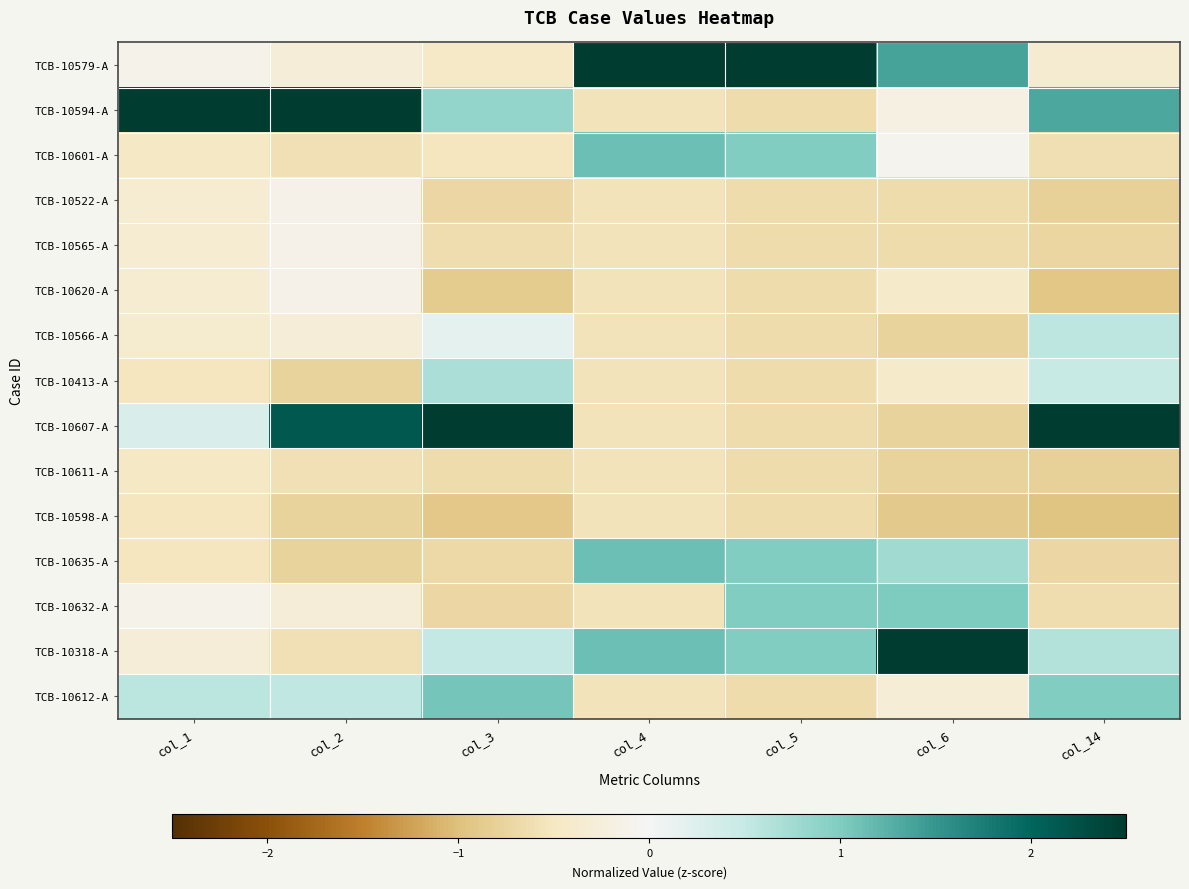

At which category is the sum across all series the highest?

col_5